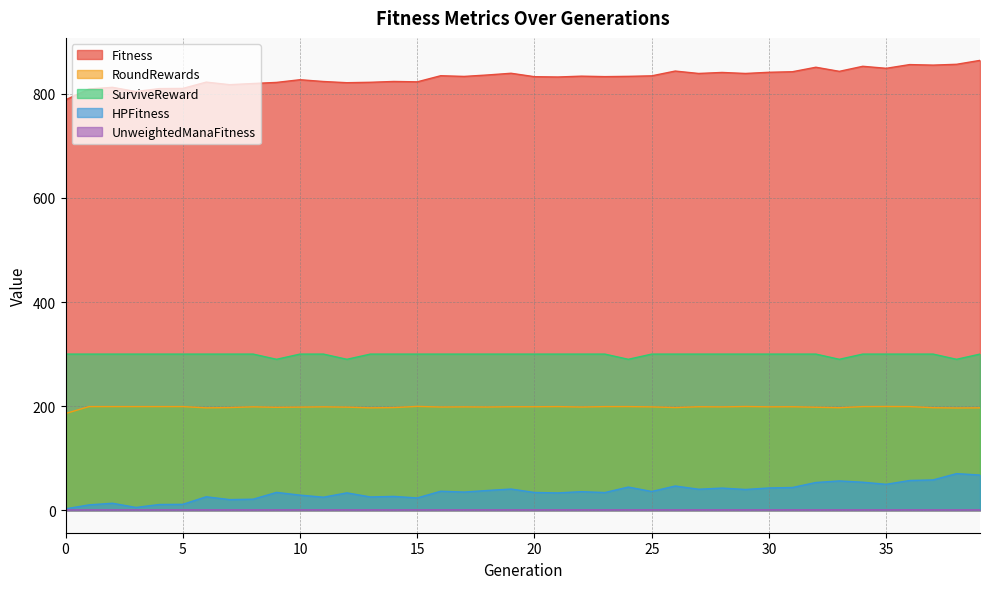

The value of HPFitness at 31 is 68.3. True or false?

False